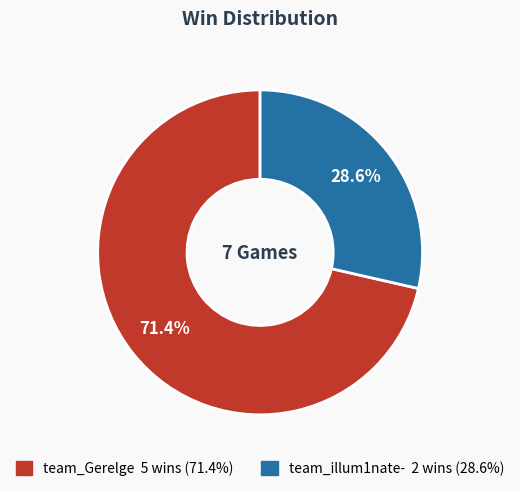

Count the number of slices in the pie.

2